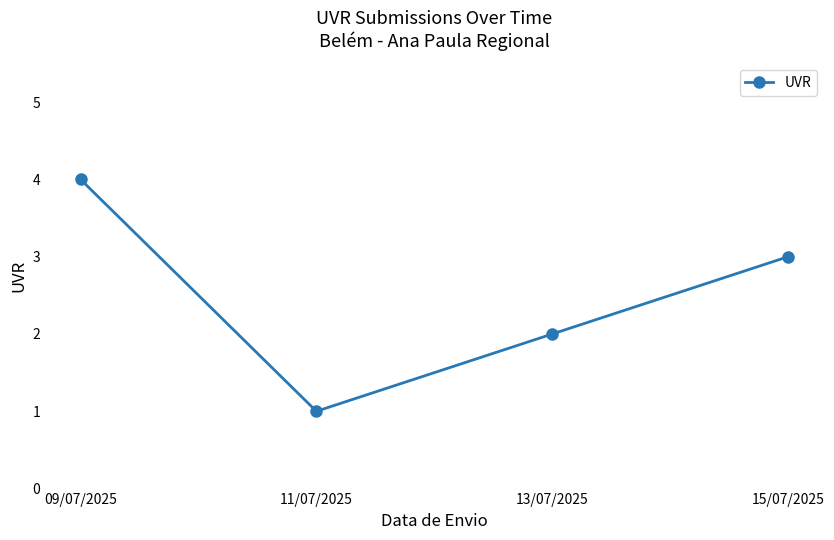

How many distinct data groups are displayed?

1